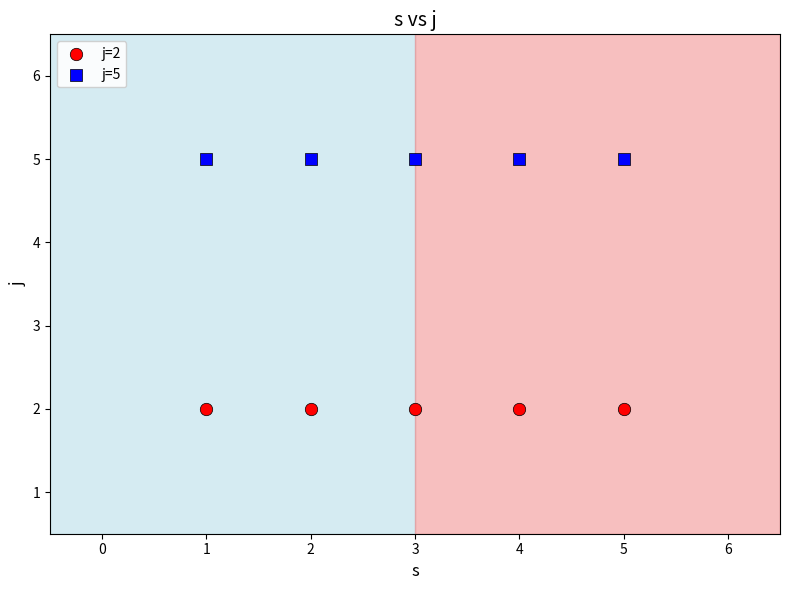

Which series reaches the minimum Y coordinate?

j=2